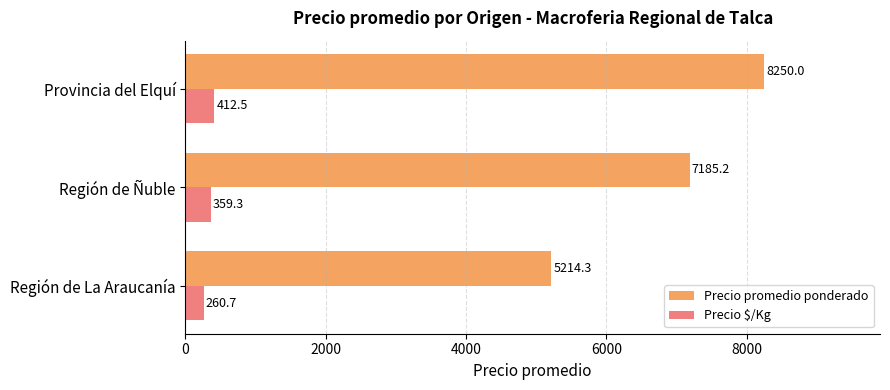

Which series has the largest total across all categories?

Precio promedio ponderado